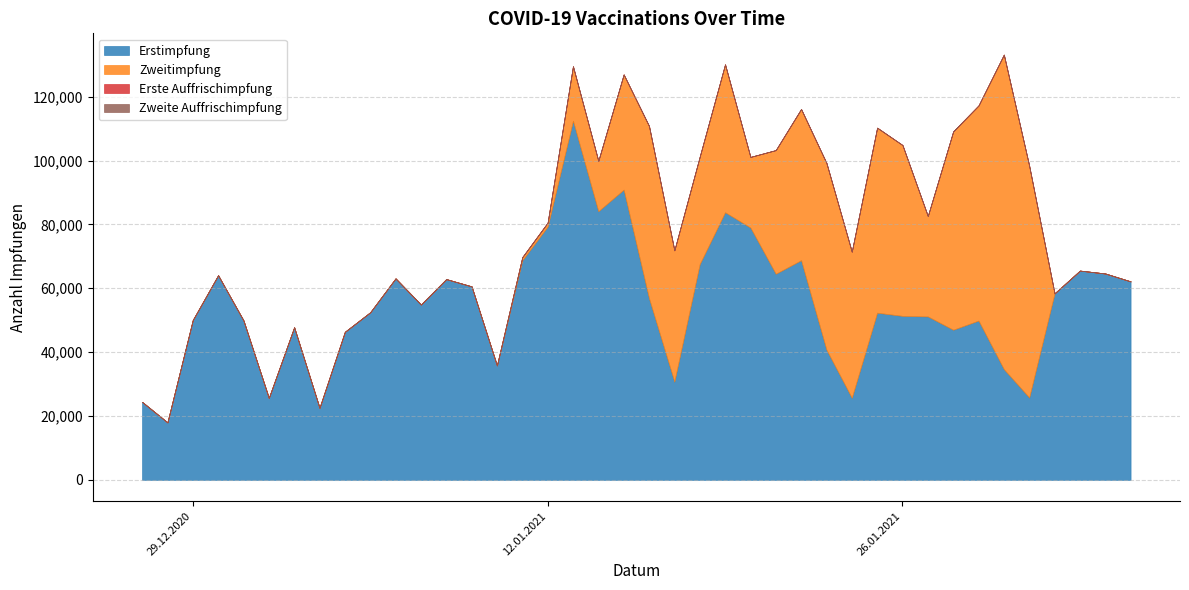

Reading left to right, what are all the values shown in this chart?

Erstimpfung: 27.12.2020=24429	28.12.2020=18007	29.12.2020=50065	30.12.2020=64088	31.12.2020=49939	01.01.2021=25672	02.01.2021=47804	03.01.2021=22573	04.01.2021=46363	05.01.2021=52484	06.01.2021=63097	07.01.2021=54908	08.01.2021=62875	09.01.2021=60598	10.01.2021=35845	11.01.2021=68776	12.01.2021=79322	13.01.2021=112451	14.01.2021=84132	15.01.2021=90881	16.01.2021=56855	17.01.2021=30757	18.01.2021=67569	19.01.2021=83806	20.01.2021=79002	21.01.2021=64534	22.01.2021=68788	23.01.2021=40772	24.01.2021=25705	25.01.2021=52346	26.01.2021=51357	27.01.2021=51184	28.01.2021=47015	29.01.2021=49886	30.01.2021=34670	31.01.2021=25808	01.02.2021=58397	02.02.2021=65533	03.02.2021=64632	04.02.2021=62158
Zweitimpfung: 27.12.2020=0	28.12.2020=0	29.12.2020=0	30.12.2020=0	31.12.2020=0	01.01.2021=0	02.01.2021=0	03.01.2021=0	04.01.2021=0	05.01.2021=0	06.01.2021=0	07.01.2021=0	08.01.2021=0	09.01.2021=0	10.01.2021=0	11.01.2021=983	12.01.2021=1244	13.01.2021=17085	14.01.2021=15760	15.01.2021=36084	16.01.2021=53970	17.01.2021=41117	18.01.2021=33628	19.01.2021=46320	20.01.2021=22130	21.01.2021=38732	22.01.2021=47349	23.01.2021=58471	24.01.2021=45749	25.01.2021=57943	26.01.2021=53494	27.01.2021=31435	28.01.2021=62104	29.01.2021=67361	30.01.2021=98497	31.01.2021=72535	01.02.2021=0	02.02.2021=0	03.02.2021=0	04.02.2021=0
Erste Auffrischimpfung: 27.12.2020=0	28.12.2020=0	29.12.2020=0	30.12.2020=0	31.12.2020=0	01.01.2021=0	02.01.2021=0	03.01.2021=0	04.01.2021=0	05.01.2021=0	06.01.2021=0	07.01.2021=0	08.01.2021=0	09.01.2021=0	10.01.2021=0	11.01.2021=0	12.01.2021=0	13.01.2021=0	14.01.2021=0	15.01.2021=0	16.01.2021=0	17.01.2021=0	18.01.2021=0	19.01.2021=0	20.01.2021=0	21.01.2021=0	22.01.2021=0	23.01.2021=0	24.01.2021=0	25.01.2021=0	26.01.2021=0	27.01.2021=0	28.01.2021=0	29.01.2021=0	30.01.2021=0	31.01.2021=0	01.02.2021=0	02.02.2021=0	03.02.2021=0	04.02.2021=0
Zweite Auffrischimpfung: 27.12.2020=0	28.12.2020=0	29.12.2020=0	30.12.2020=0	31.12.2020=0	01.01.2021=0	02.01.2021=0	03.01.2021=0	04.01.2021=0	05.01.2021=0	06.01.2021=0	07.01.2021=0	08.01.2021=0	09.01.2021=0	10.01.2021=0	11.01.2021=0	12.01.2021=0	13.01.2021=0	14.01.2021=0	15.01.2021=0	16.01.2021=0	17.01.2021=0	18.01.2021=0	19.01.2021=0	20.01.2021=0	21.01.2021=0	22.01.2021=0	23.01.2021=0	24.01.2021=0	25.01.2021=0	26.01.2021=0	27.01.2021=0	28.01.2021=0	29.01.2021=0	30.01.2021=0	31.01.2021=0	01.02.2021=0	02.02.2021=0	03.02.2021=0	04.02.2021=0